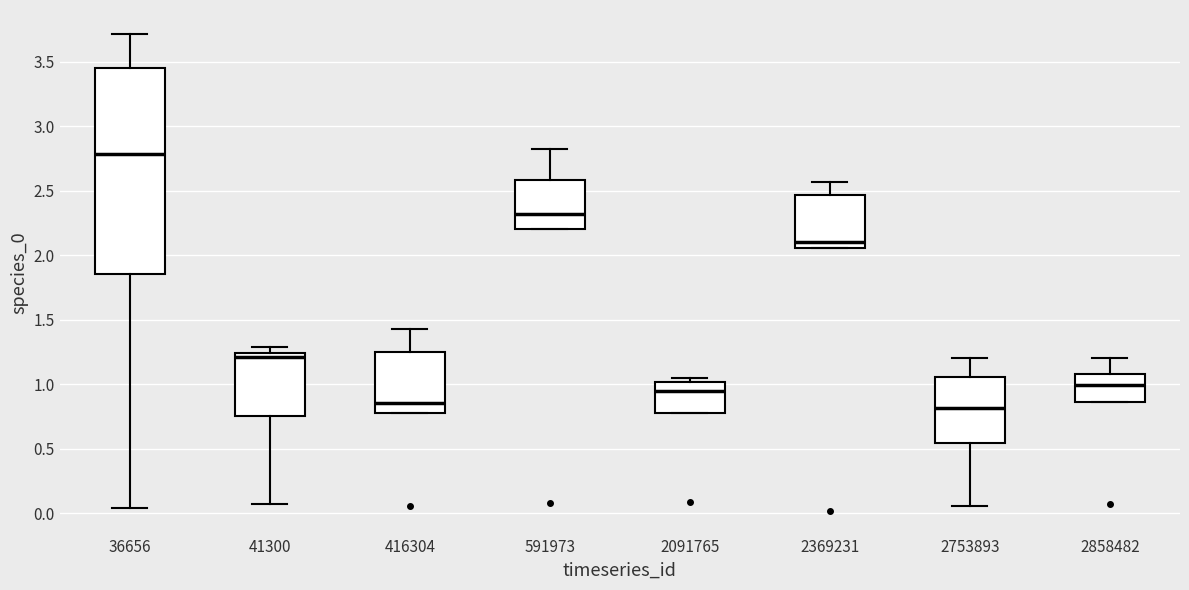

Reading left to right, transcribe this box plot: for each box, give where its median line is, the range the box spans, and where its two whiskers end, as read against the y-axis. The values are not printed on the chart, so give them approximately, as read against the axis.

36656: median 2.80, box 1.85 to 3.45, whiskers 0.05 to 3.70
41300: median 1.20, box 0.75 to 1.25, whiskers 0.05 to 1.30
416304: median 0.85, box 0.80 to 1.25, whiskers 0.80 to 1.45
591973: median 2.30, box 2.20 to 2.60, whiskers 2.20 to 2.80
2091765: median 0.95, box 0.80 to 1.00, whiskers 0.80 to 1.05
2369231: median 2.10, box 2.05 to 2.45, whiskers 2.05 to 2.55
2753893: median 0.80, box 0.55 to 1.05, whiskers 0.05 to 1.20
2858482: median 1.00, box 0.85 to 1.10, whiskers 0.85 to 1.20